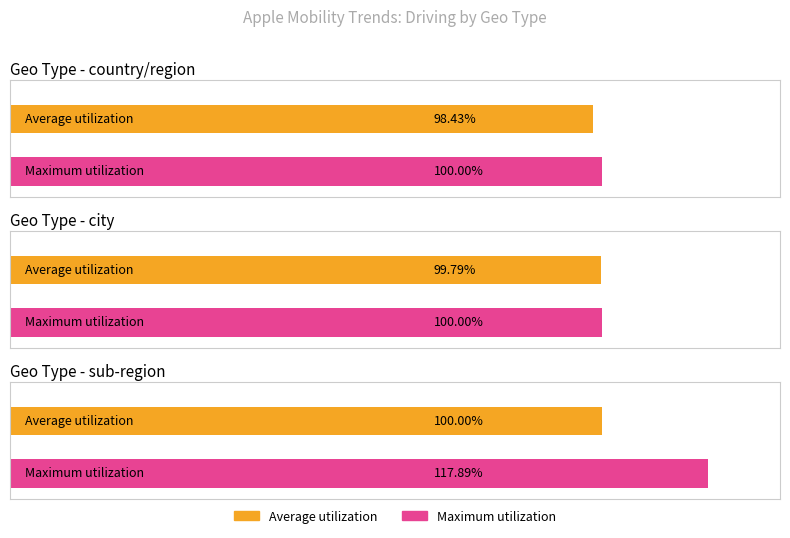

What is the maximum value shown in the chart?

117.9